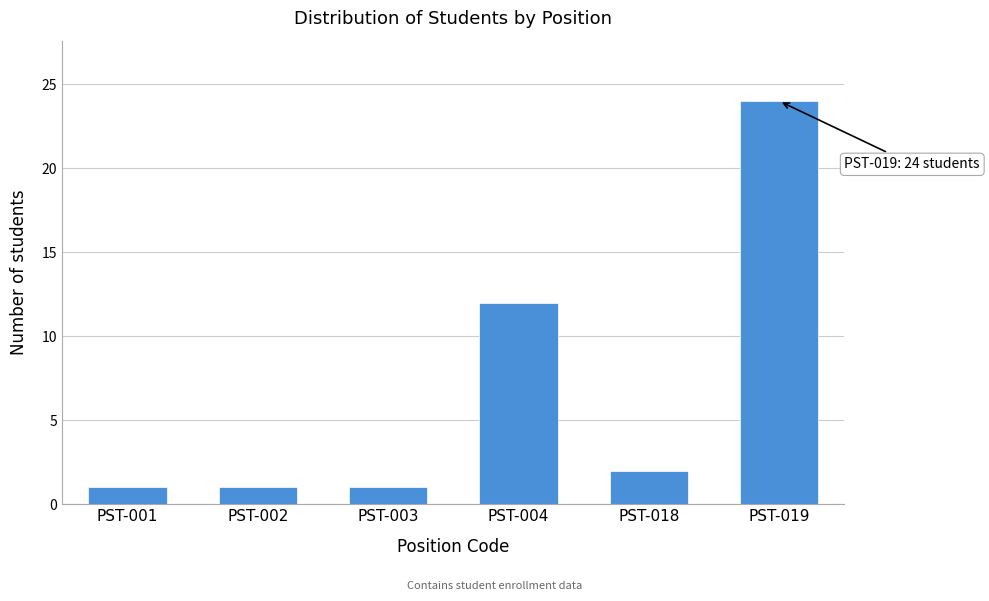

Reading left to right, extract all data points from this chart.

1	1	1	12	2	24